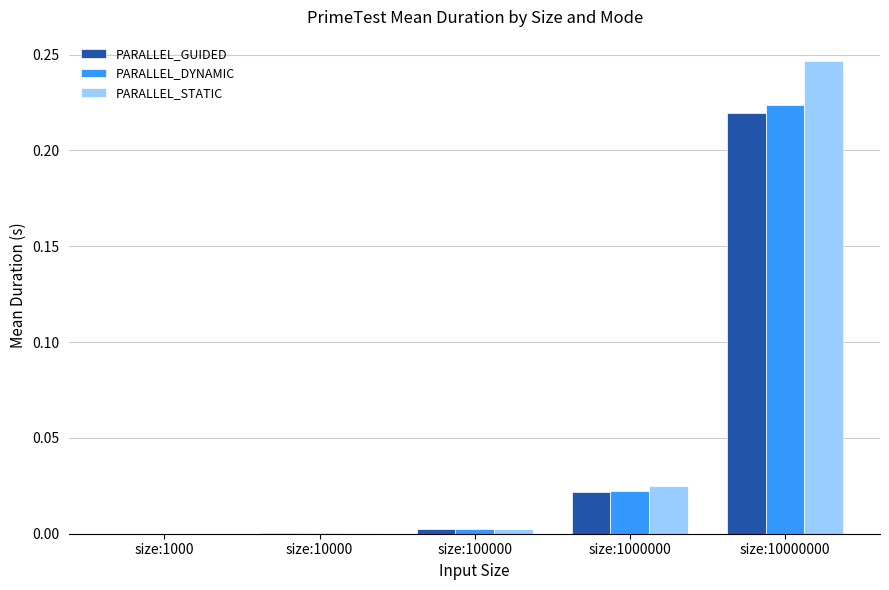

What are all the series names shown in the legend?

PARALLEL_GUIDED, PARALLEL_DYNAMIC, PARALLEL_STATIC